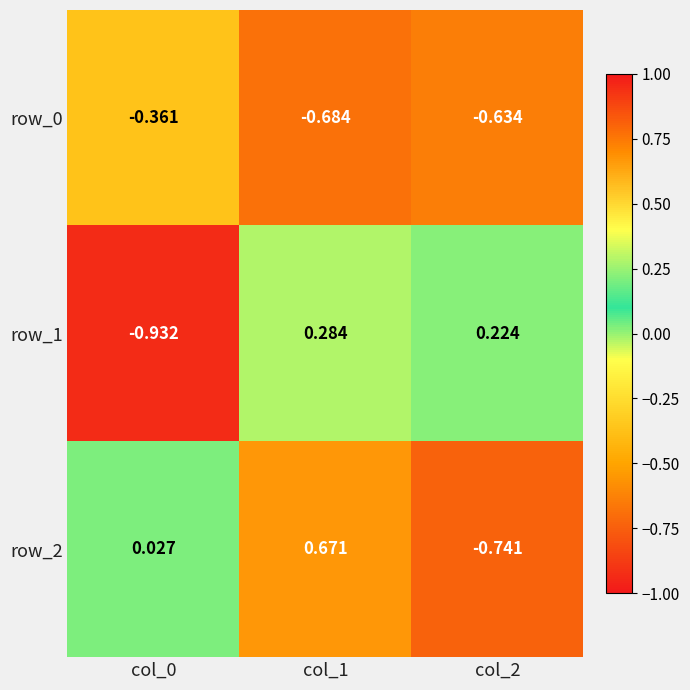

Is the value of row_0 at col_0 greater than the value of row_1 at col_2?

No